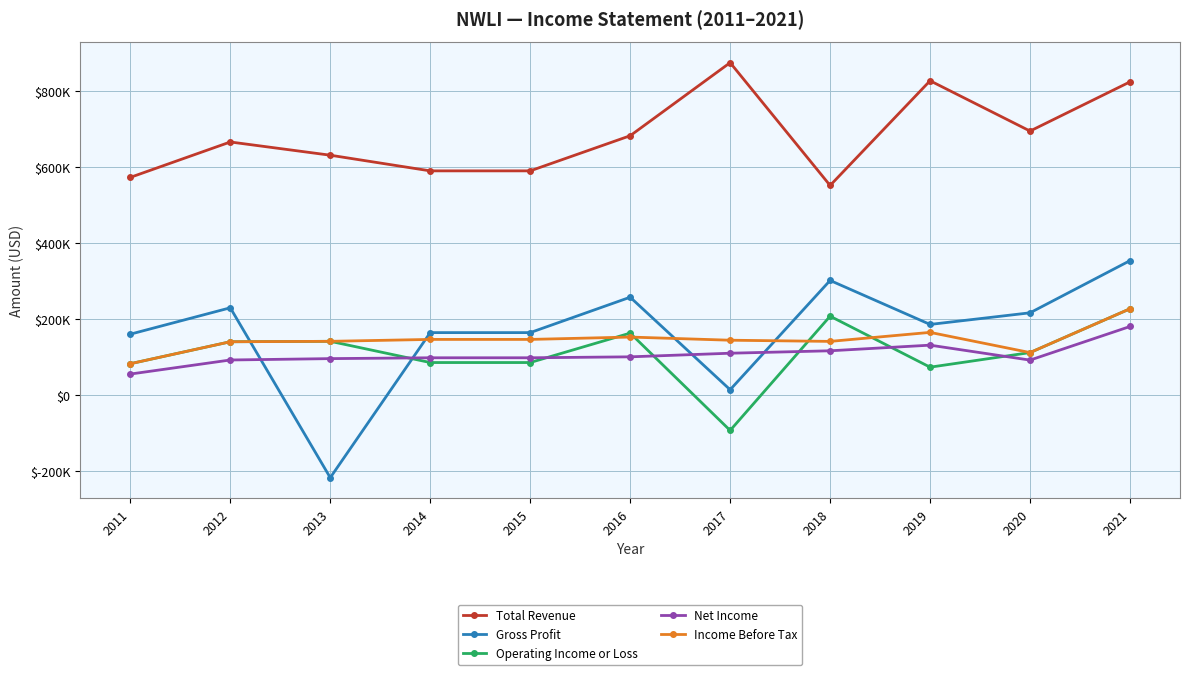

Does the chart have visible grid lines?

Yes